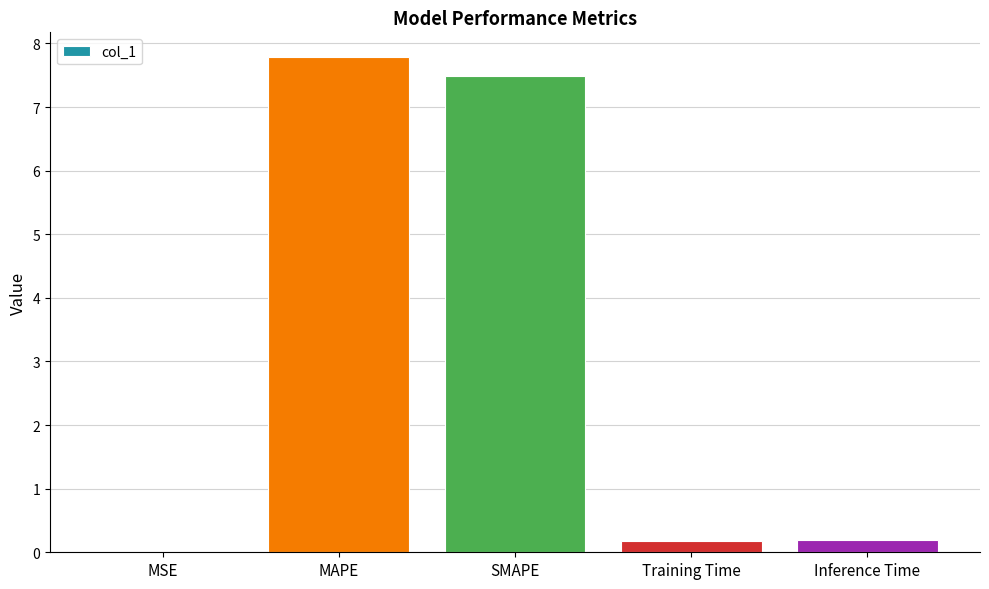

What is the change in value from SMAPE to Inference Time?

-7.3